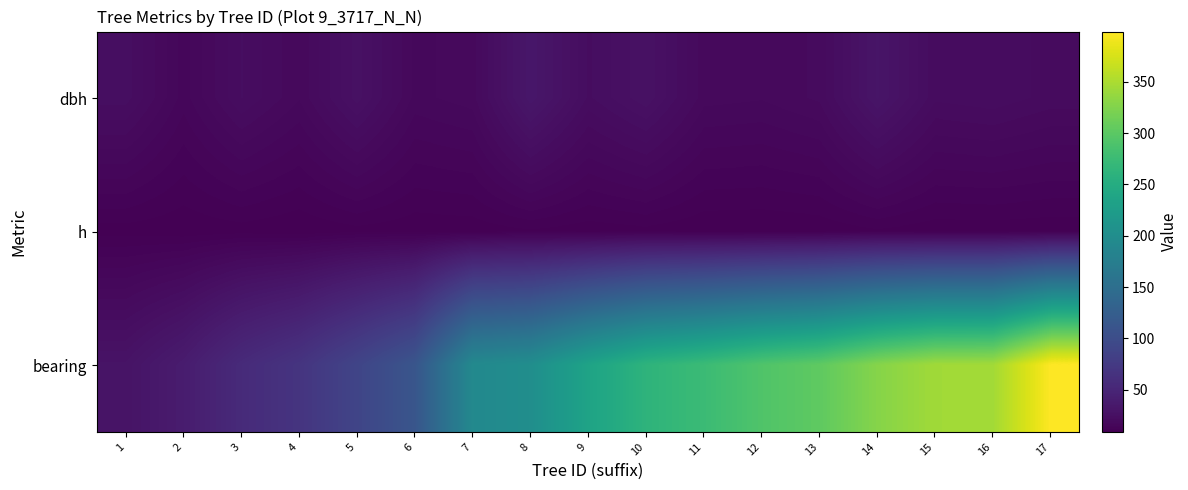

At how many categories does at least one series exceed 364?

1